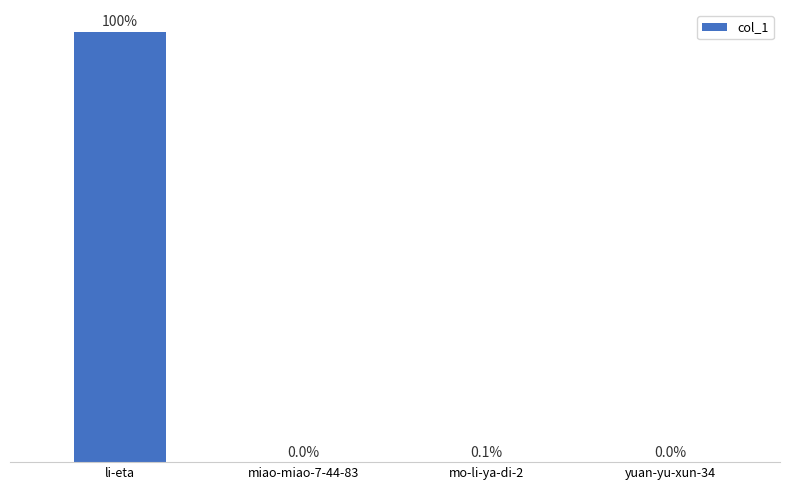

Which label corresponds to the largest value in the chart?

li-eta